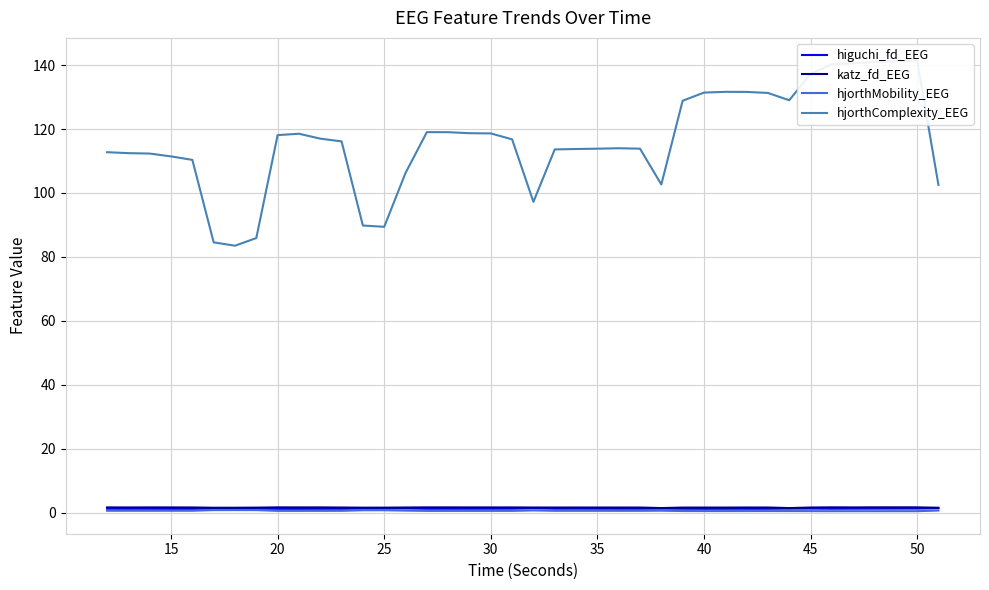

Rank the series at 30 from lowest to highest value.

hjorthMobility_EEG, higuchi_fd_EEG, katz_fd_EEG, hjorthComplexity_EEG